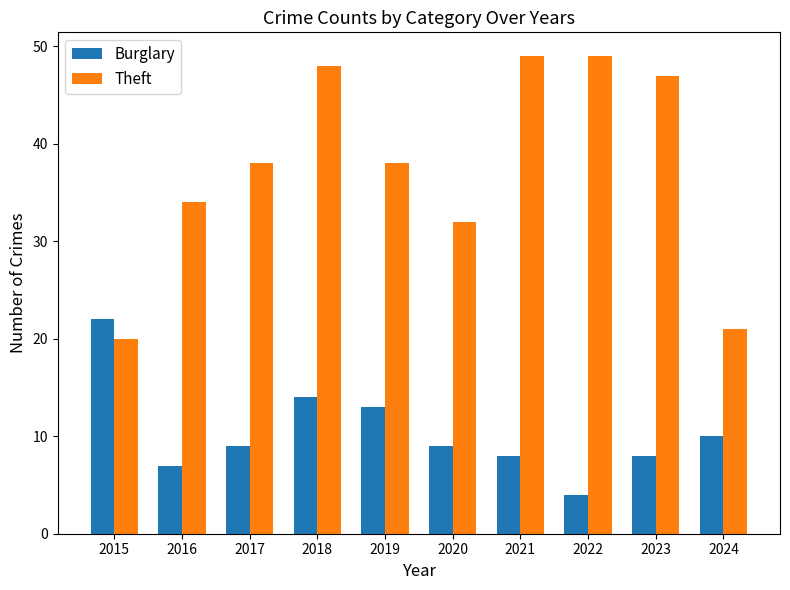

Reading right to left, transcribe all the data shown in this chart.

Burglary: 2024=10	2023=8	2022=4	2021=8	2020=9	2019=13	2018=14	2017=9	2016=7	2015=22
Theft: 2024=21	2023=47	2022=49	2021=49	2020=32	2019=38	2018=48	2017=38	2016=34	2015=20